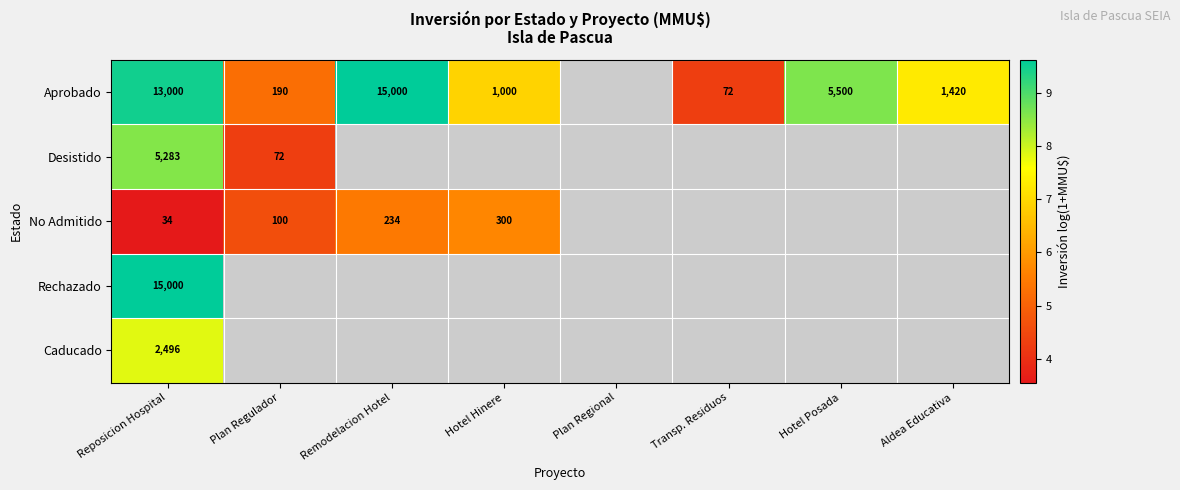

What is the spread (max minus min) of values at Reposicion Hospital?

14966.0